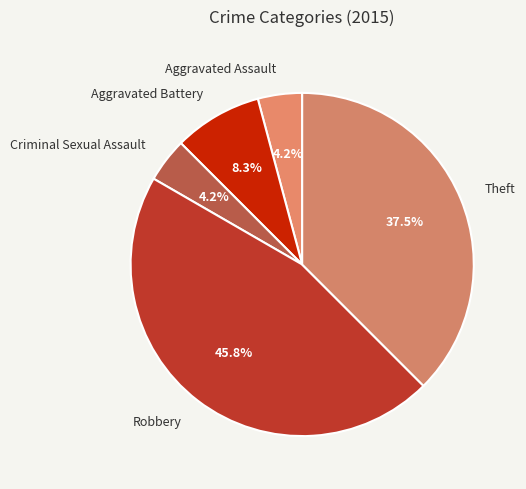

To the nearest percent, what is the average slice percentage?

20%